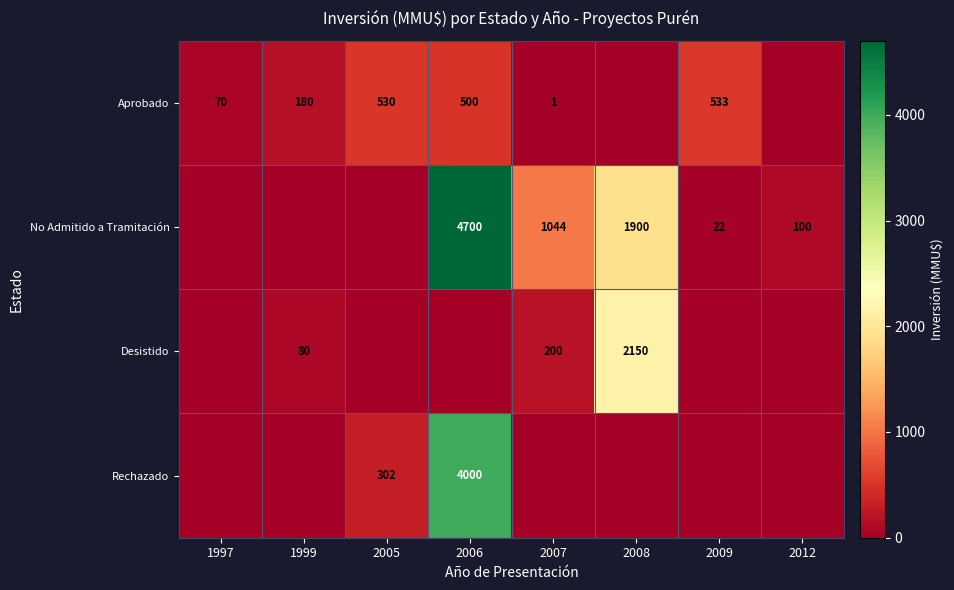

True or false: Desistido has a value of 93 at 2007.

False